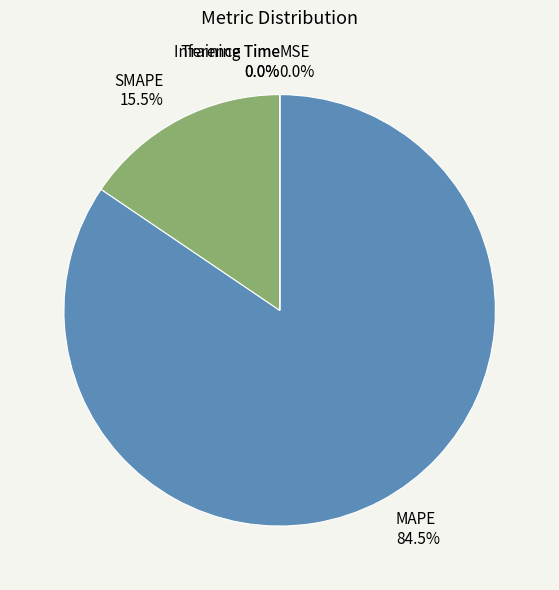

Which slice represents more than half of the pie?

MAPE